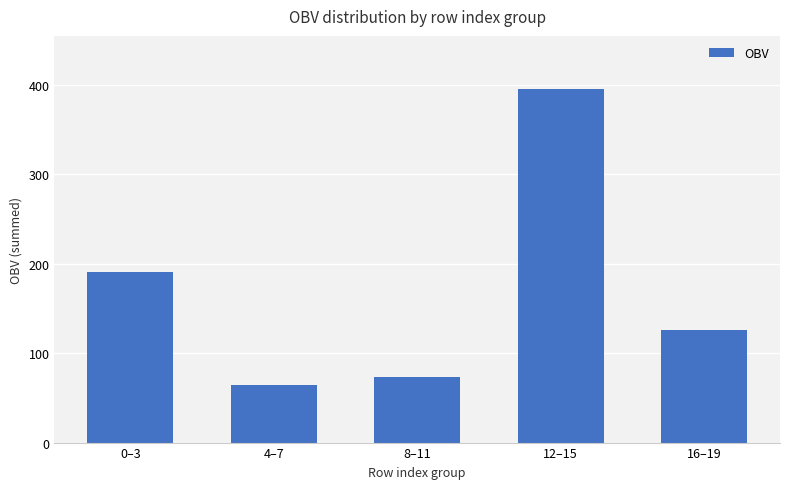

Between 8–11 and 16–19, which is larger?

16–19